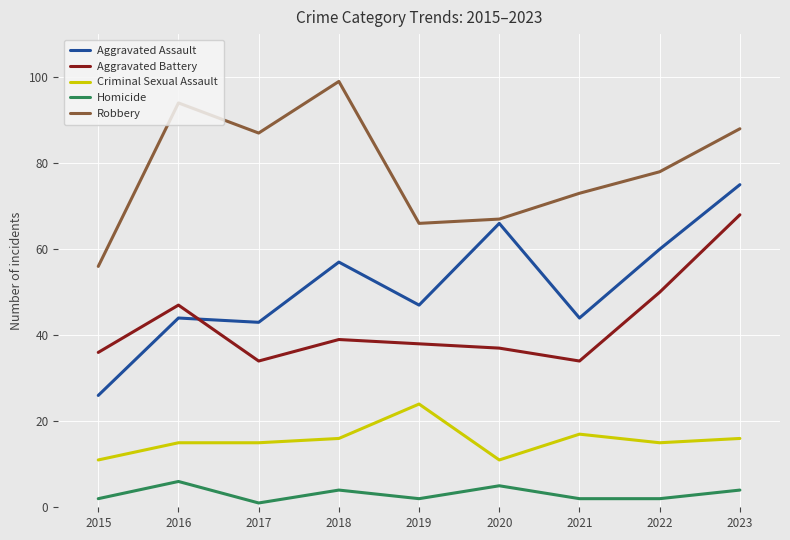

Which series has the largest total across all categories?

Robbery